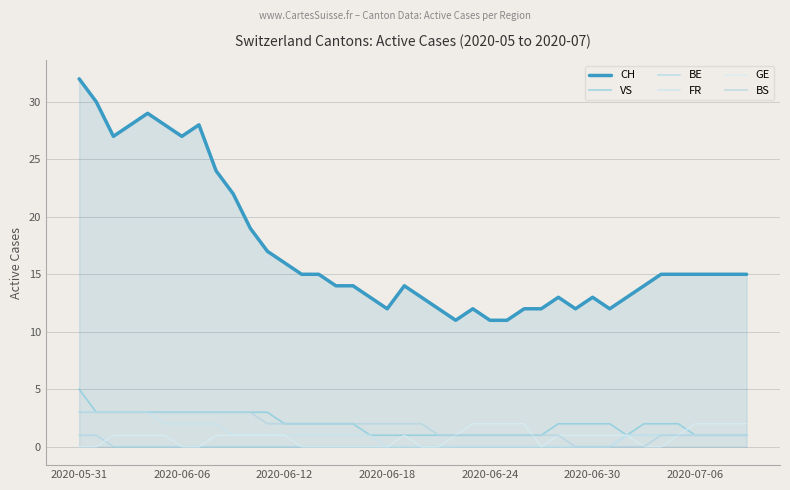

In GE, how many points are lower than both neighbors (excluding endpoints)?

1